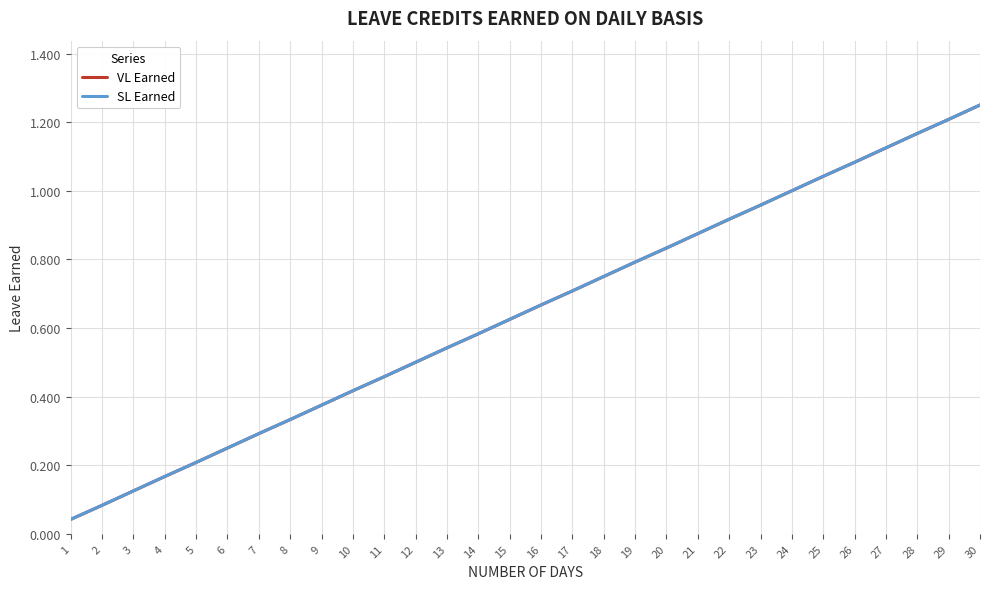

Does the chart have visible grid lines?

Yes